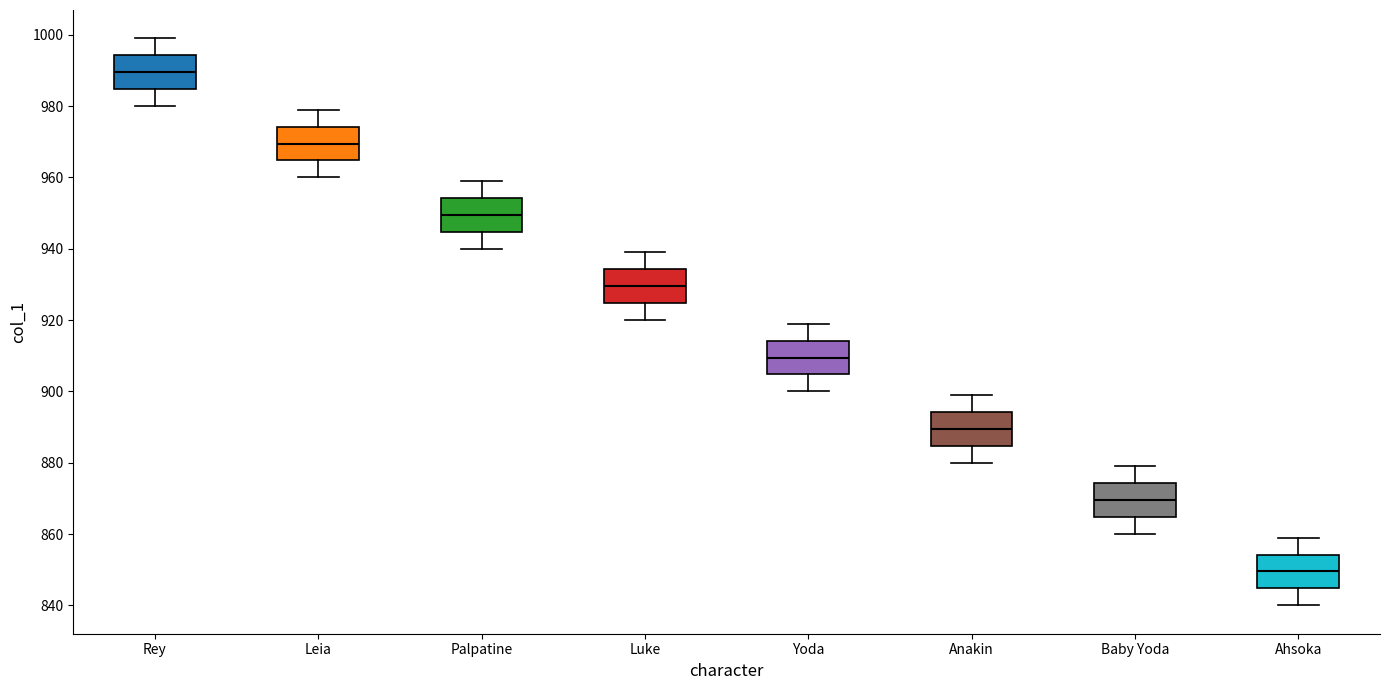

Reading left to right, read every box against the y-axis: the position of its median line, the range the box covers, and the ends of its whiskers. The values are not printed on the chart, so give them approximately, as read against the axis.

Rey: median 990, box 984 to 994, whiskers 980 to 1000
Leia: median 970, box 964 to 974, whiskers 960 to 980
Palpatine: median 950, box 944 to 954, whiskers 940 to 960
Luke: median 930, box 924 to 934, whiskers 920 to 940
Yoda: median 910, box 904 to 914, whiskers 900 to 920
Anakin: median 890, box 884 to 894, whiskers 880 to 900
Baby Yoda: median 870, box 864 to 874, whiskers 860 to 880
Ahsoka: median 850, box 844 to 854, whiskers 840 to 860